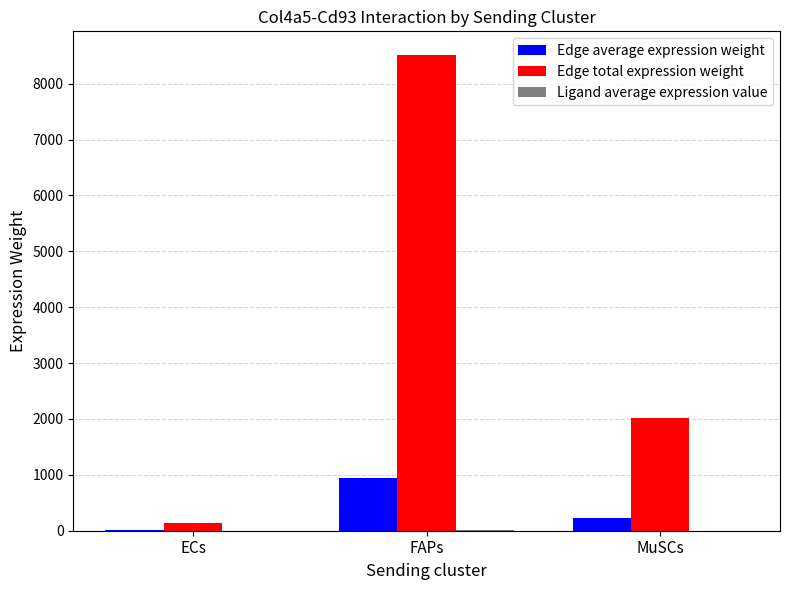

At which category is the sum across all series the highest?

FAPs